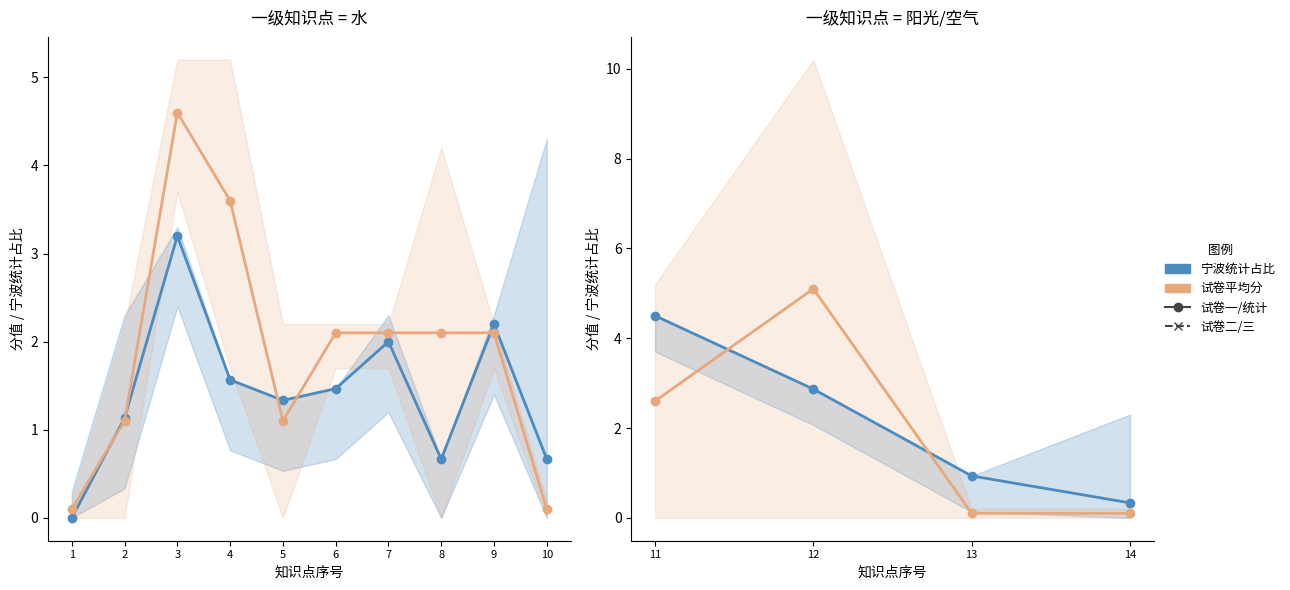

What are all the series names shown in the legend?

宁波统计占比, 试卷平均分